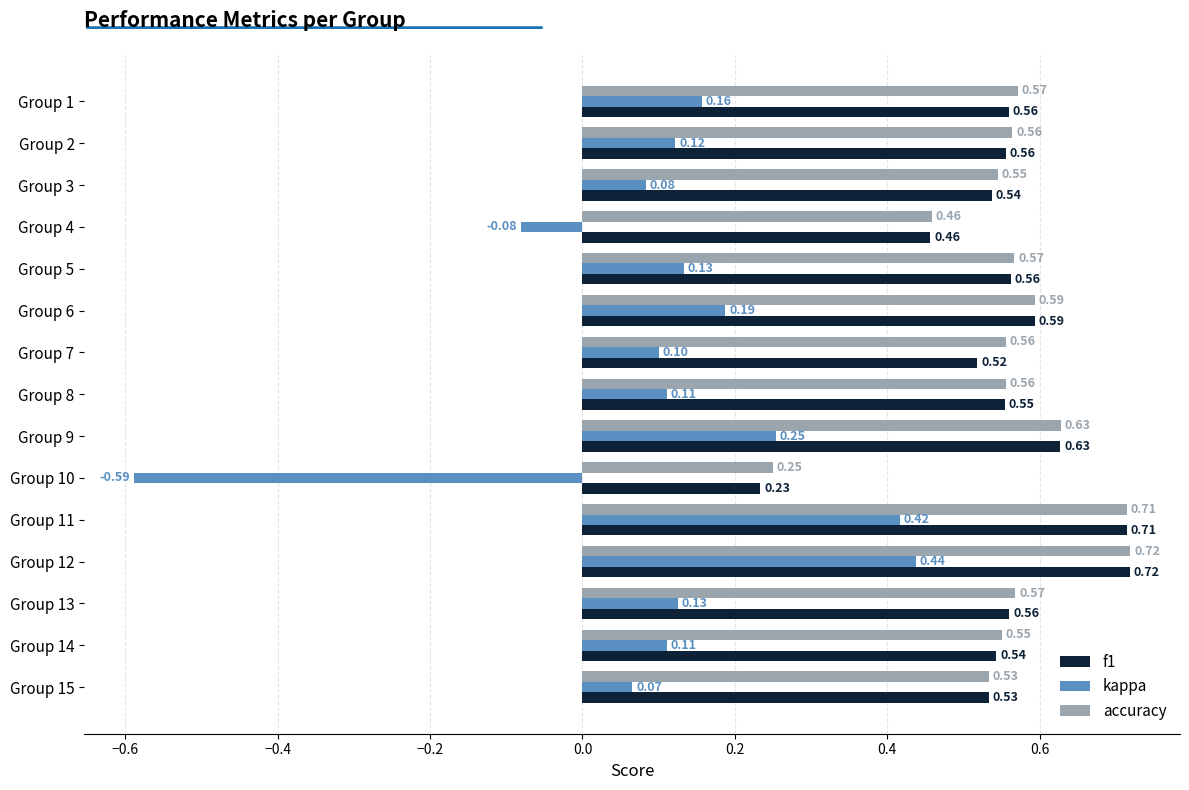

At how many categories does at least one series exceed 0?

15